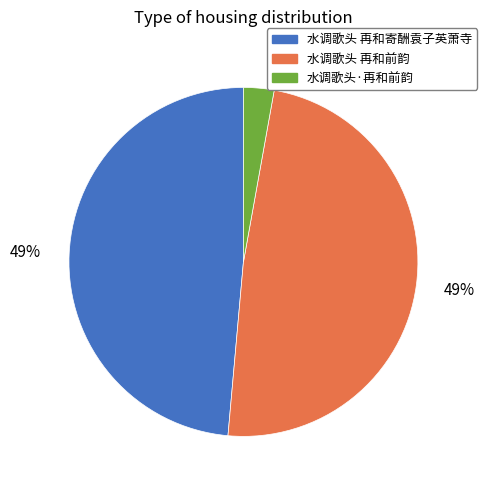

To the nearest percent, what percentage of the pie is 水调歌头 再和寄酬袁子英萧寺?

49%